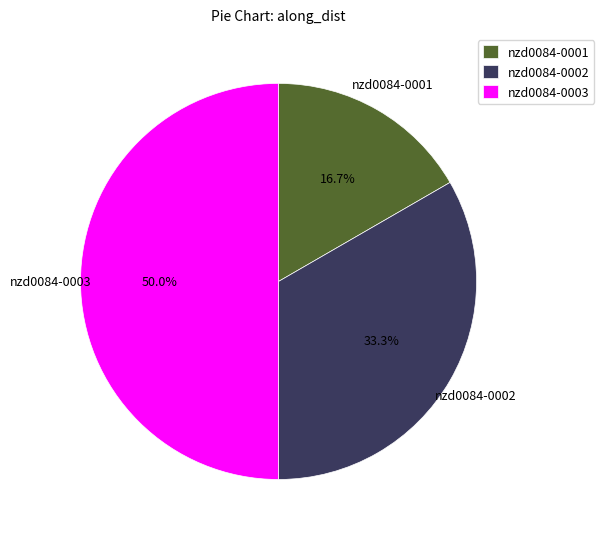

What is the largest slice in the pie chart?

nzd0084-0003